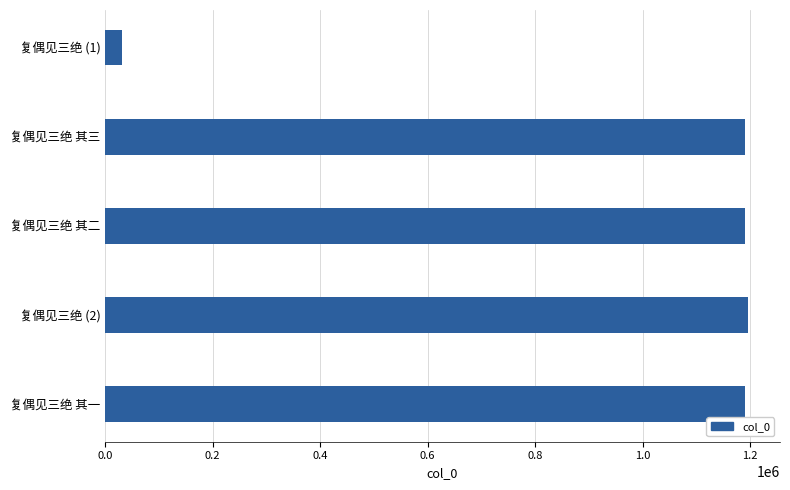

What is the minimum value shown in the chart?

31500